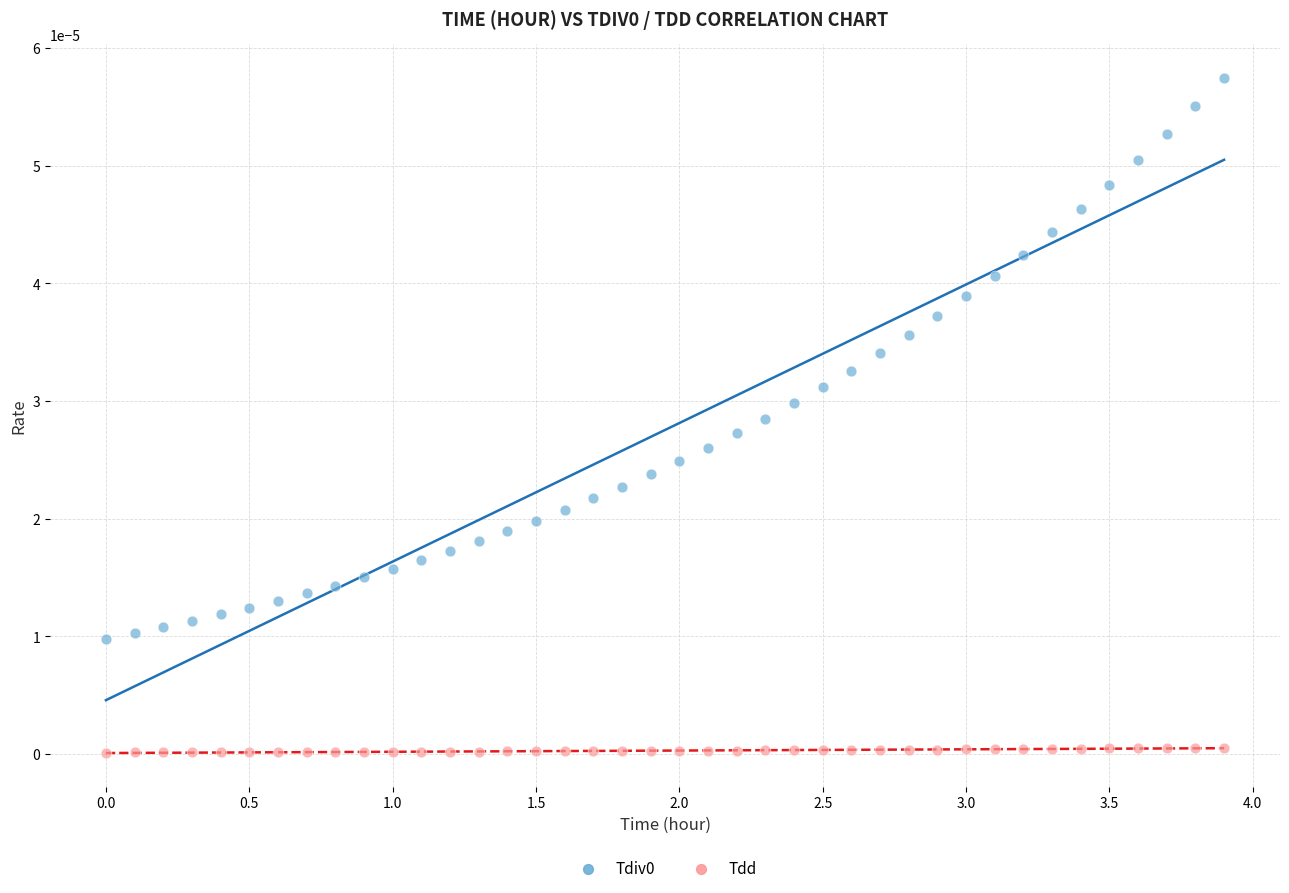

What is the X range (max minus min) for the scatter plot?

3.9